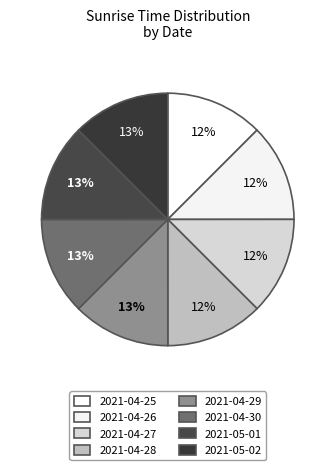

Which slice is the largest?

2021-05-02